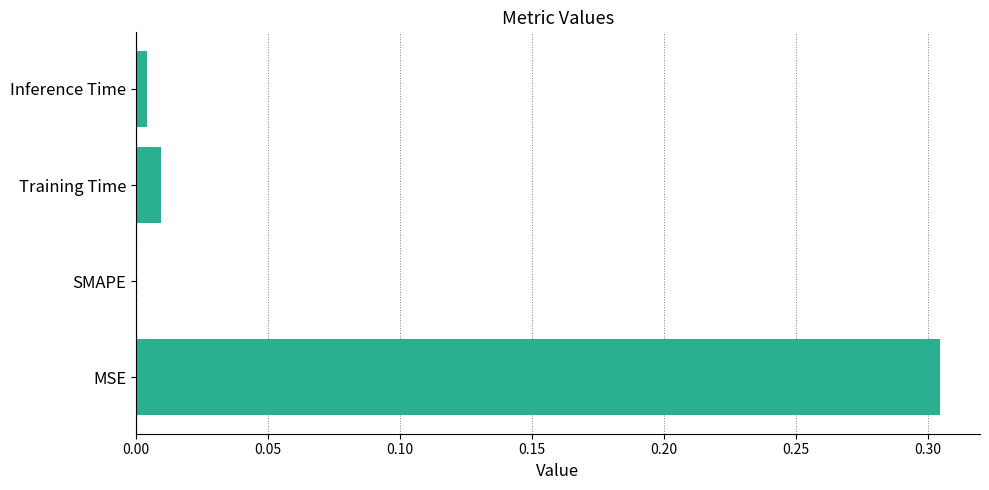

Which category has the highest value across all series?

MSE